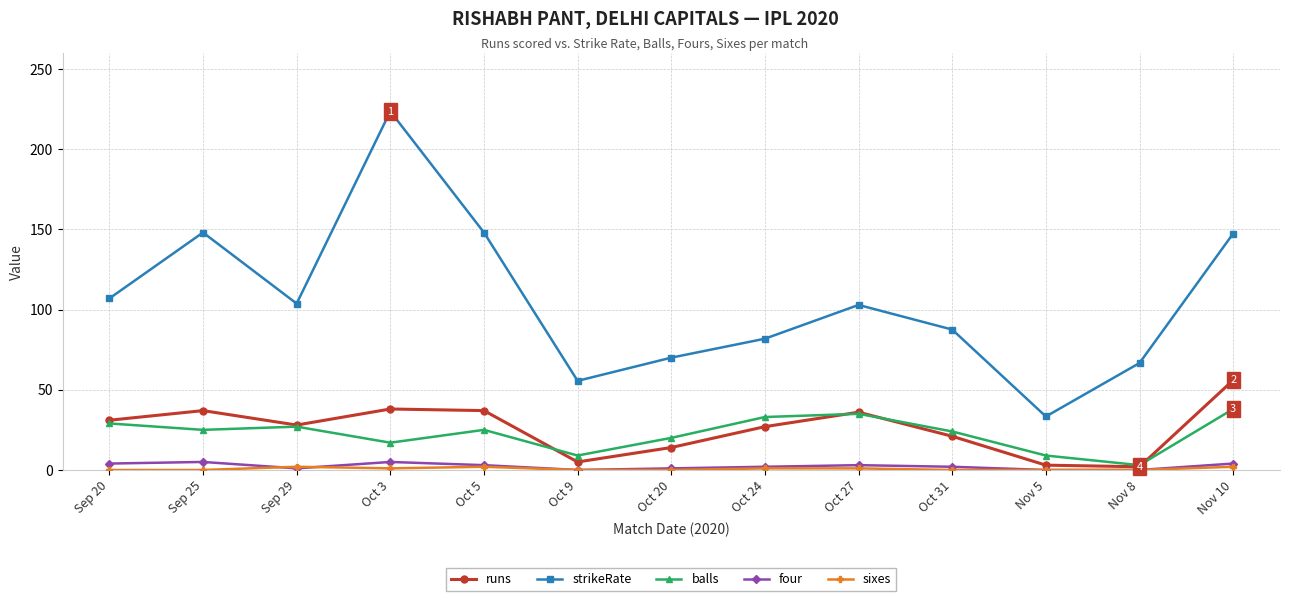

How many values in the strikeRate series exceed 102?

7